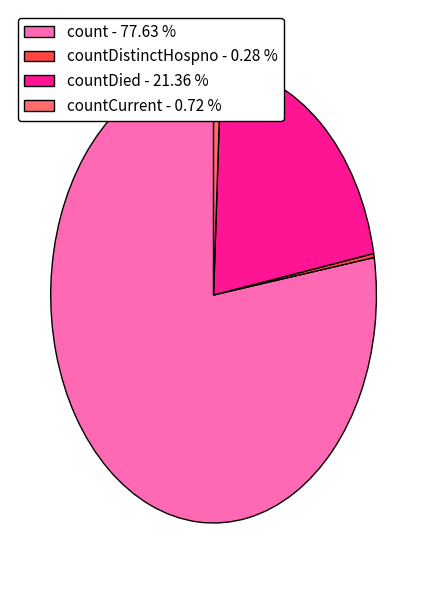

Do count - 77.63 % and countDistinctHospno - 0.28 % together represent more than half of the pie?

Yes